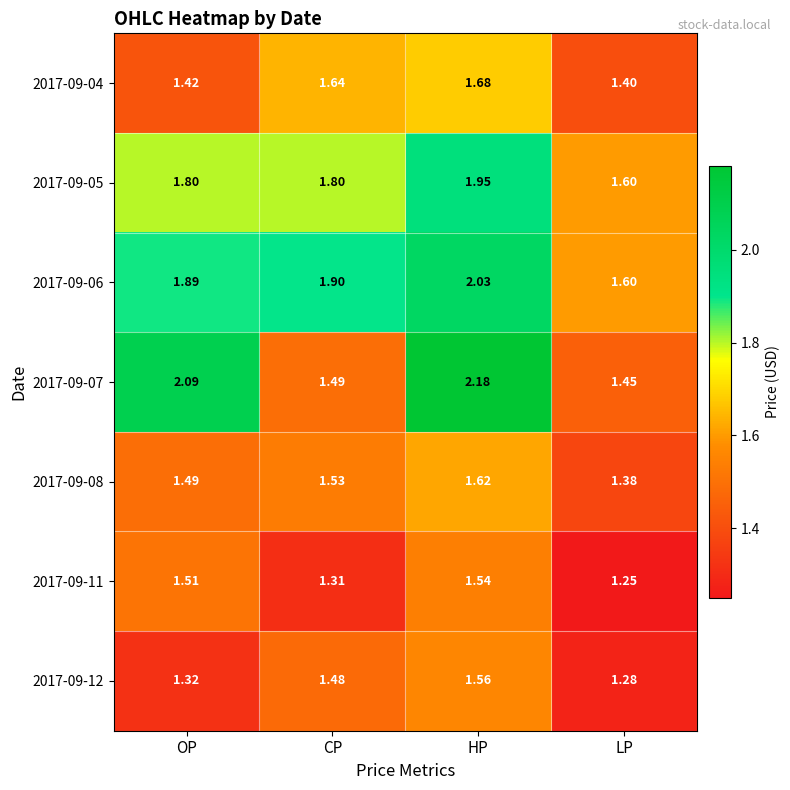

Where is 2017-09-07 nearest to the value 1?

LP